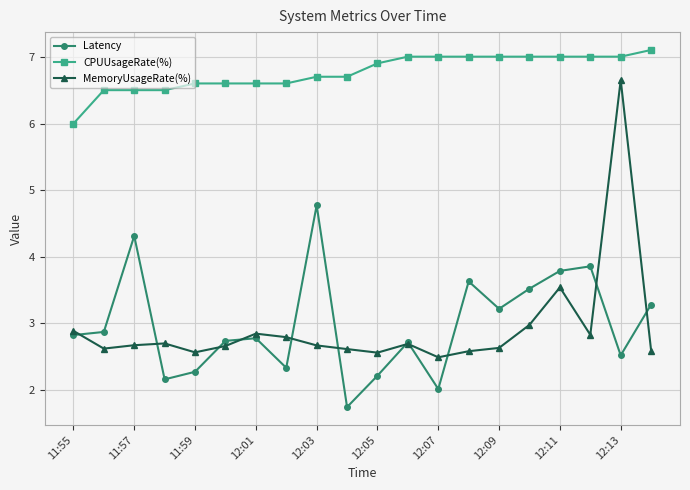

What is the average value of the MemoryUsageRate(%) series?

2.9